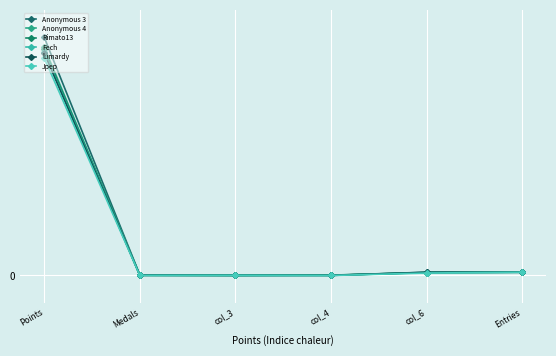

List the series in order of their peak value, highest first.

Anonymous 3, Anonymous 4, Rimato13, Fech, lumardy, Jpep